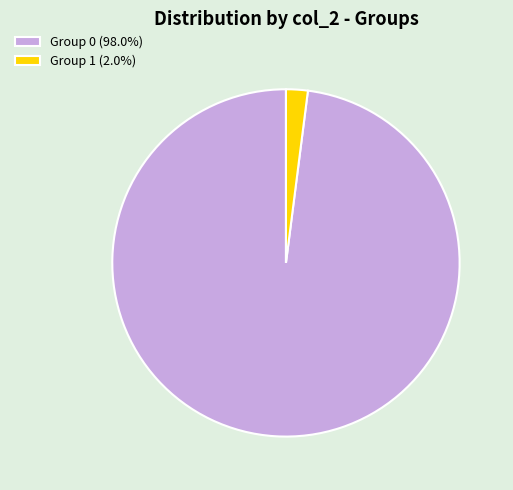

What is the ratio of the value at Group 0 (98.0%) to the value at Group 1 (2.0%)?

48.5